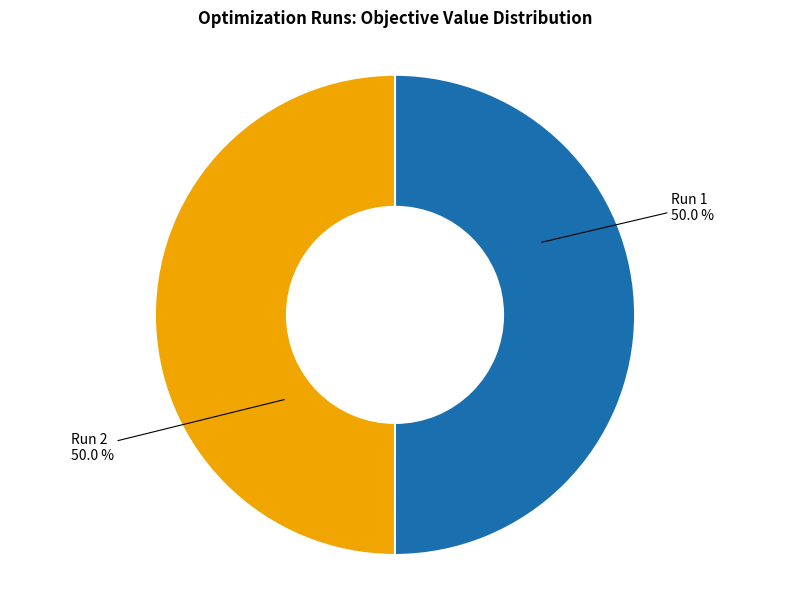

What percentage is NOT represented by Run 1?

50.0%